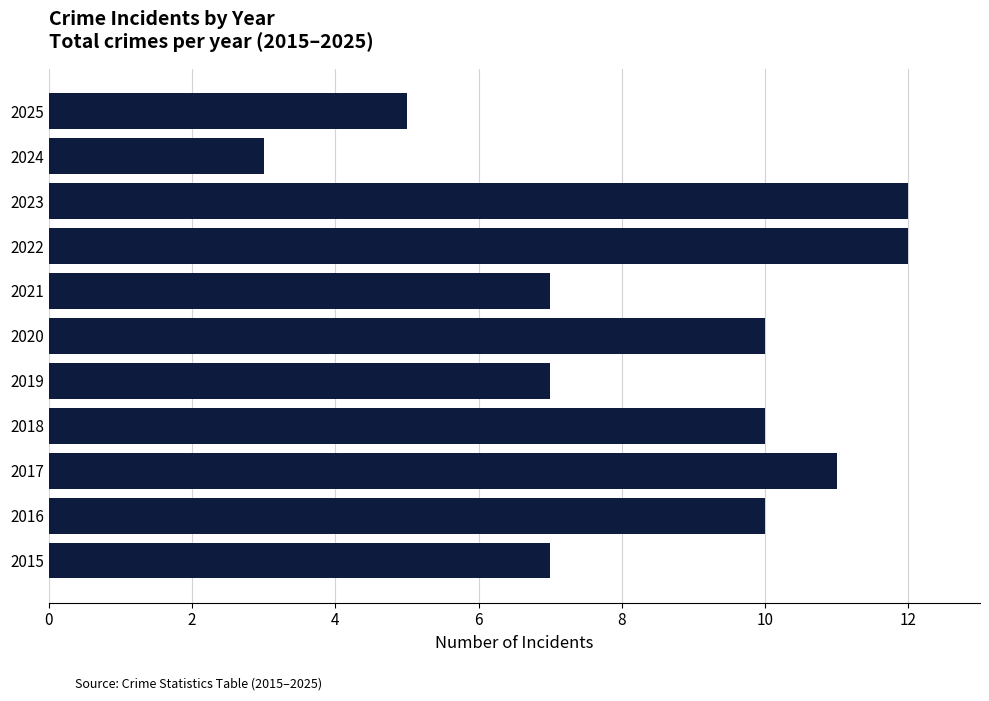

The chart shows a value of 3 at 2018. True or false?

False